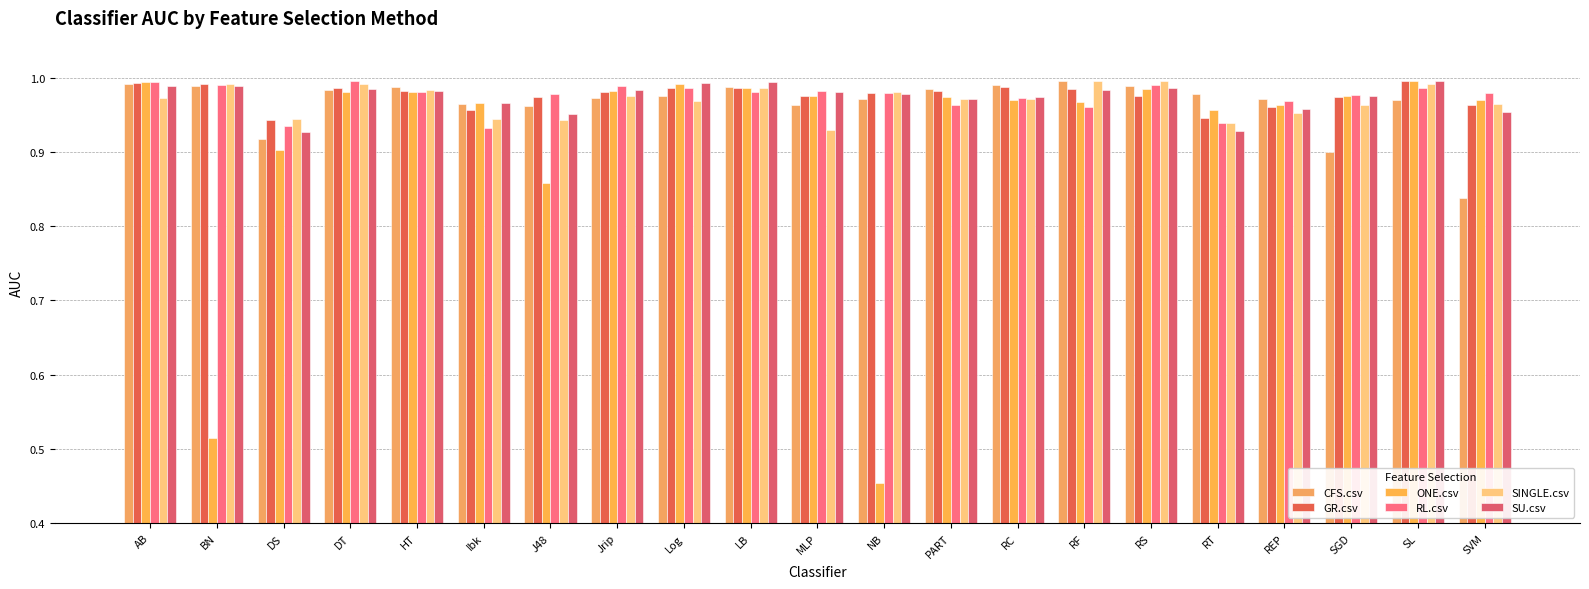

Reading left to right, what are all the values shown in this chart?

CFS.csv: 1.0	1.0	0.9	1.0	1.0	1.0	1.0	1.0	1.0	1.0	1.0	1.0	1.0	1.0	1.0	1.0	1.0	1.0	0.9	1.0	0.8
GR.csv: 1.0	1.0	0.9	1.0	1.0	1.0	1.0	1.0	1.0	1.0	1.0	1.0	1.0	1.0	1.0	1.0	0.9	1.0	1.0	1.0	1.0
ONE.csv: 1.0	0.5	0.9	1.0	1.0	1.0	0.9	1.0	1.0	1.0	1.0	0.5	1.0	1.0	1.0	1.0	1.0	1.0	1.0	1.0	1.0
RL.csv: 1.0	1.0	0.9	1.0	1.0	0.9	1.0	1.0	1.0	1.0	1.0	1.0	1.0	1.0	1.0	1.0	0.9	1.0	1.0	1.0	1.0
SINGLE.csv: 1.0	1.0	0.9	1.0	1.0	0.9	0.9	1.0	1.0	1.0	0.9	1.0	1.0	1.0	1.0	1.0	0.9	1.0	1.0	1.0	1.0
SU.csv: 1.0	1.0	0.9	1.0	1.0	1.0	1.0	1.0	1.0	1.0	1.0	1.0	1.0	1.0	1.0	1.0	0.9	1.0	1.0	1.0	1.0